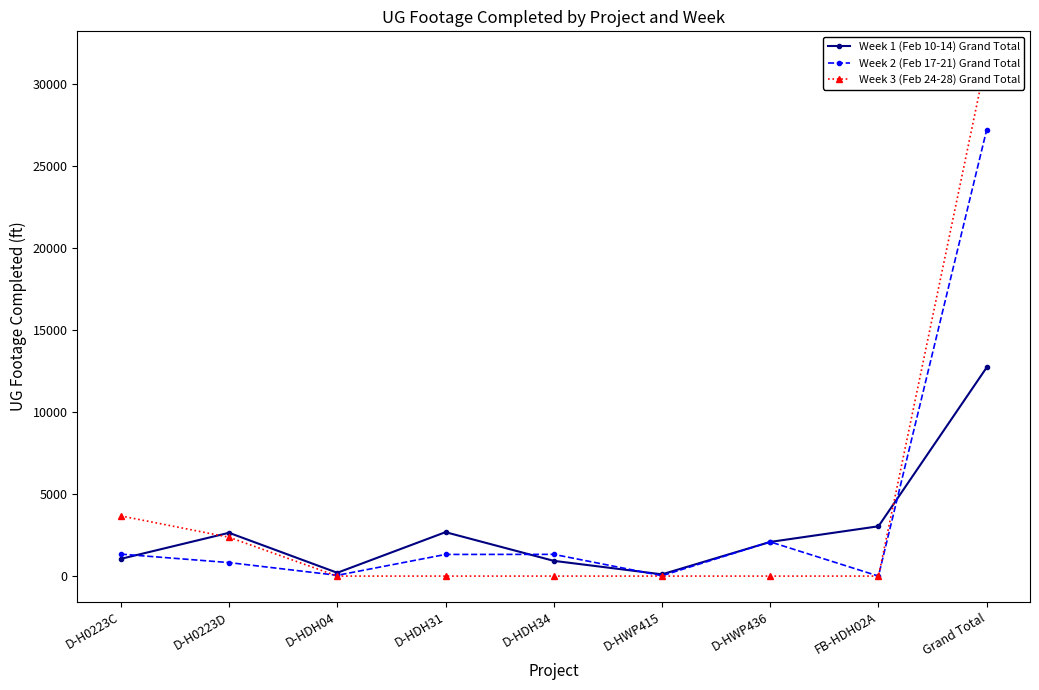

Reading left to right, what are all the values shown in this chart?

Week 1 (Feb 10-14) Grand Total: D-H0223C=1049	D-H0223D=2639	D-HDH04=202	D-HDH31=2677	D-HDH34=929	D-HWP415=106	D-HWP436=2082	FB-HDH02A=3035	Grand Total=12719
Week 2 (Feb 17-21) Grand Total: D-H0223C=1339	D-H0223D=823	D-HDH04=47	D-HDH31=1319	D-HDH34=1324	D-HWP415=21	D-HWP436=2085	FB-HDH02A=0	Grand Total=27211
Week 3 (Feb 24-28) Grand Total: D-H0223C=3668	D-H0223D=2368	D-HDH04=0	D-HDH31=0	D-HDH34=0	D-HWP415=0	D-HWP436=0	FB-HDH02A=0	Grand Total=31620